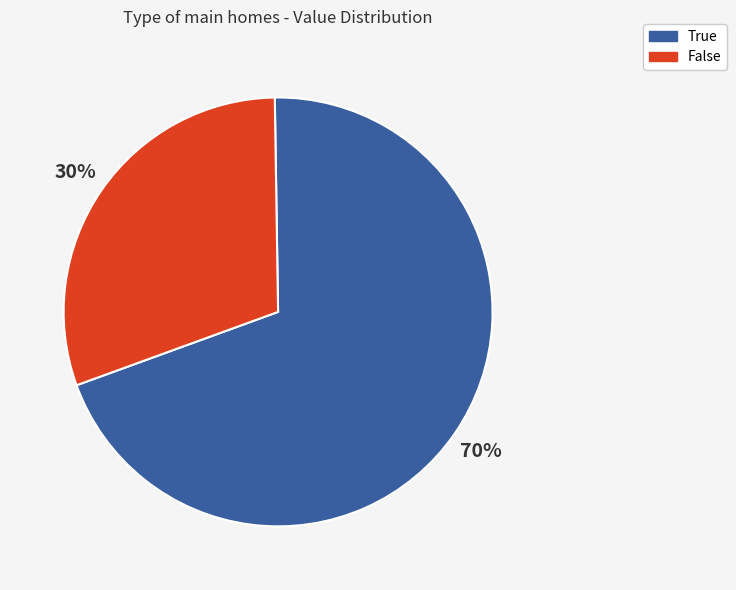

Combined, do True and False account for over 50%?

Yes